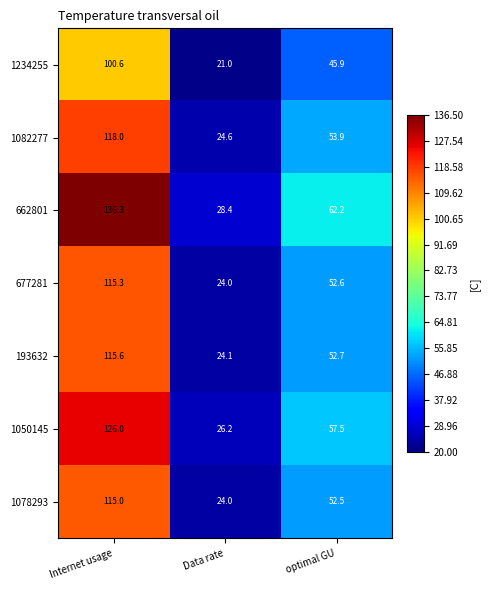

Reading left to right, extract all data points from this chart.

1234255: Internet usage=100.6	Data rate=21.0	optimal GU=45.9
1082277: Internet usage=118.0	Data rate=24.6	optimal GU=53.9
662801: Internet usage=136.3	Data rate=28.4	optimal GU=62.2
677281: Internet usage=115.3	Data rate=24.0	optimal GU=52.6
193632: Internet usage=115.6	Data rate=24.1	optimal GU=52.7
1050145: Internet usage=126.0	Data rate=26.2	optimal GU=57.5
1078293: Internet usage=115.0	Data rate=24.0	optimal GU=52.5